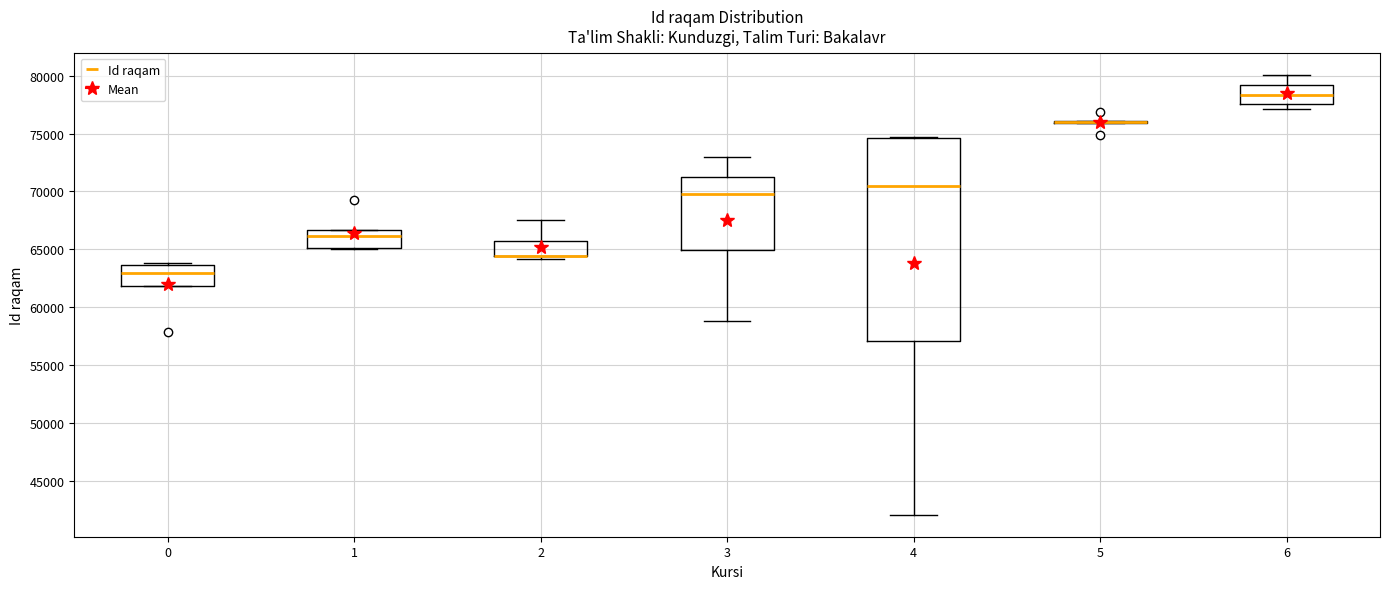

Reading left to right, transcribe this box plot: for each box, give where its median line is, the range the box spans, and where its two whiskers end, as read against the y-axis. The values are not printed on the chart, so give them approximately, as read against the axis.

0: median 63000, box 62000 to 63500, whiskers 62000 to 64000
1: median 66000, box 65000 to 66500, whiskers 65000 to 66500
2: median 64500 (drawn on the box's lower edge), box 64500 to 65500, whiskers 64000 to 67500
3: median 70000, box 65000 to 71500, whiskers 59000 to 73000
4: median 70500, box 57000 to 74500, whiskers 42000 to 74500
5: box collapsed to a line at 76000, whiskers 76000 to 76000
6: median 78500, box 77500 to 79000, whiskers 77000 to 80000